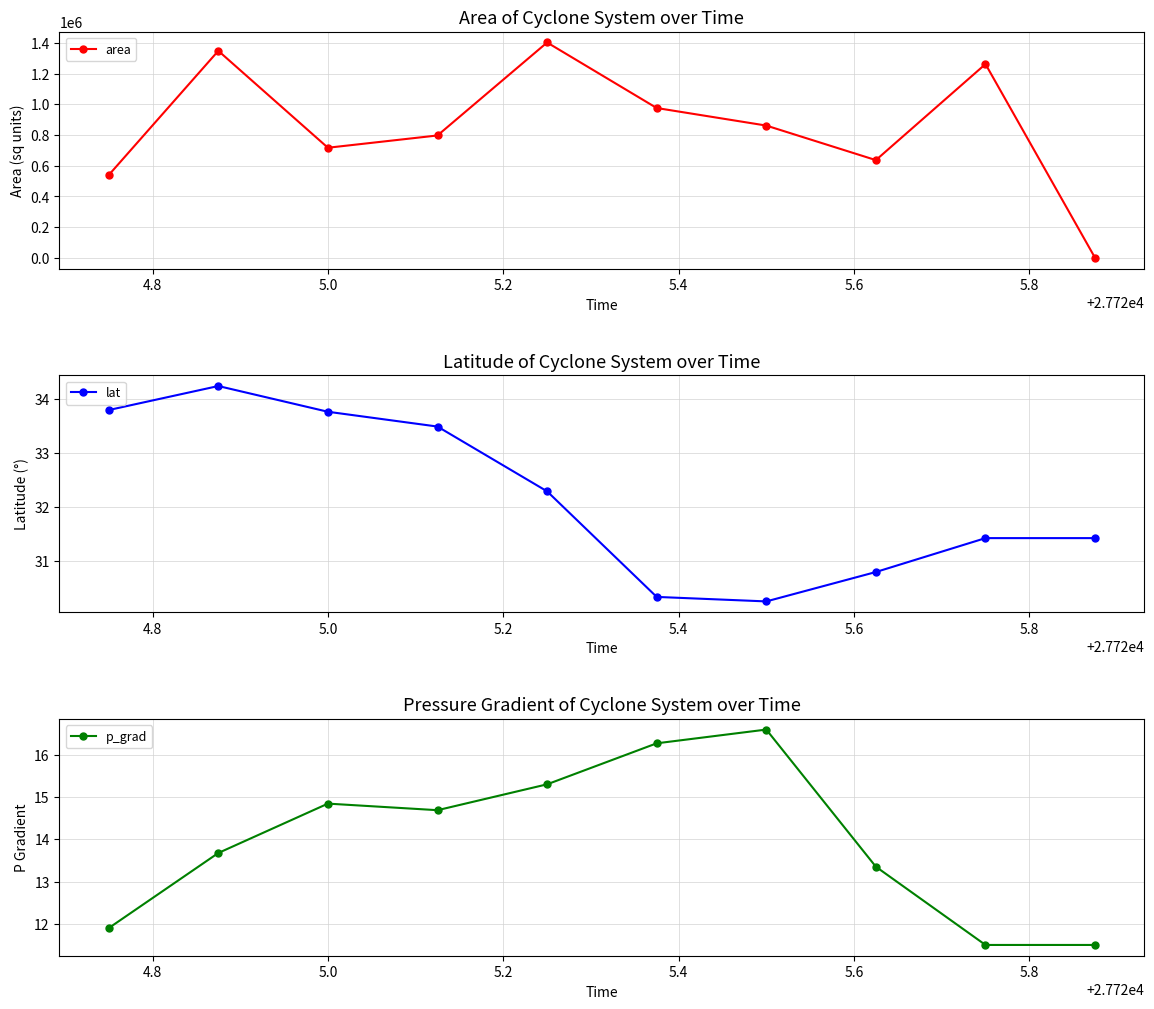

What position from the right is 5.0?

8